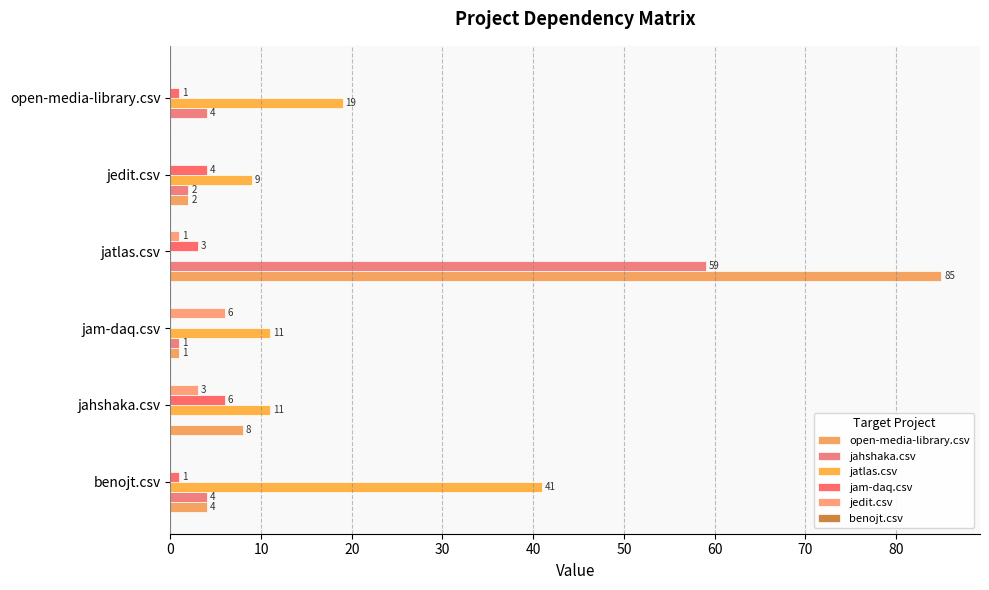

How many positive values does the open-media-library.csv series have?

5